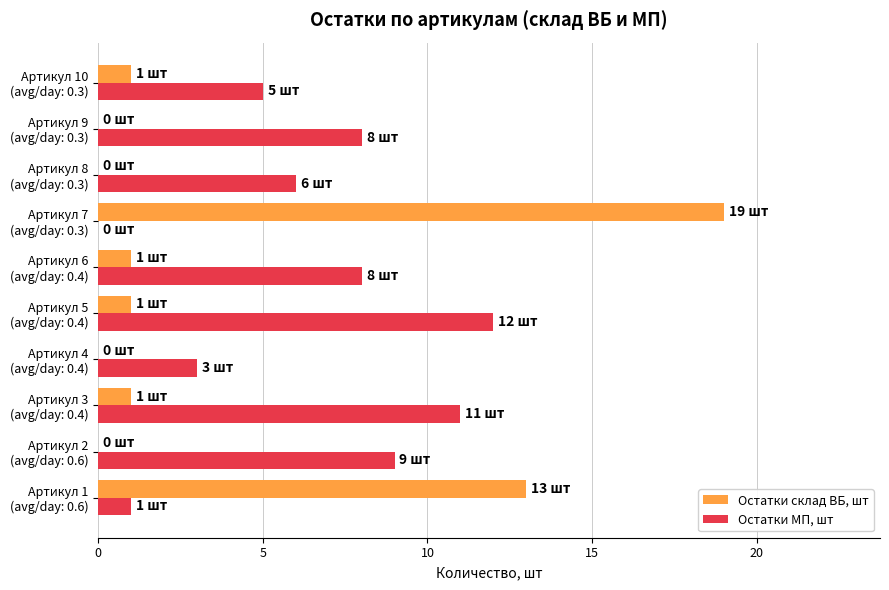

Which series has the largest total across all categories?

Остатки МП, шт